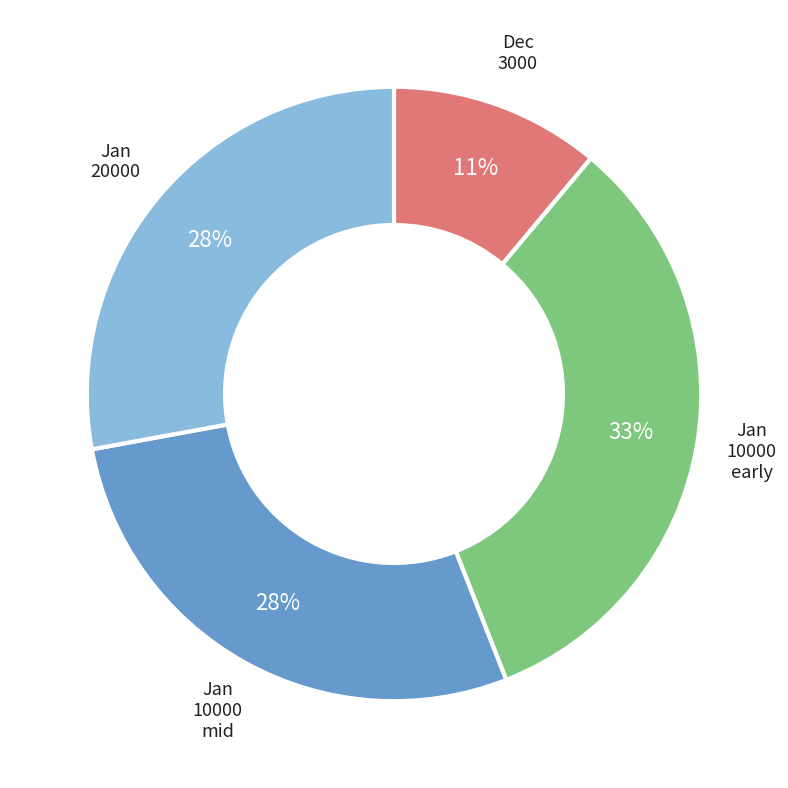

To the nearest percent, what is the difference between the largest and smallest slice percentages?

22%